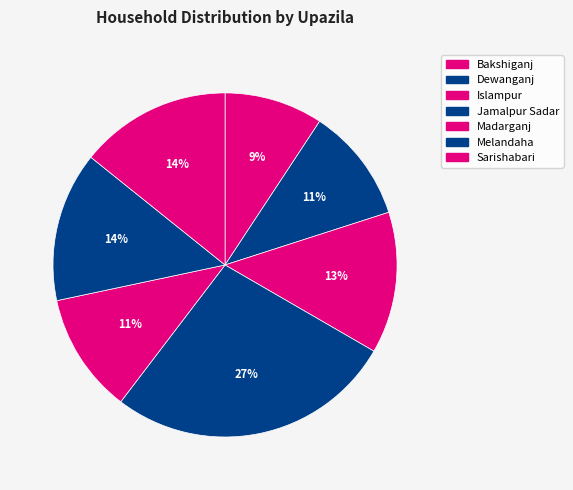

Does any single category account for the majority?

No